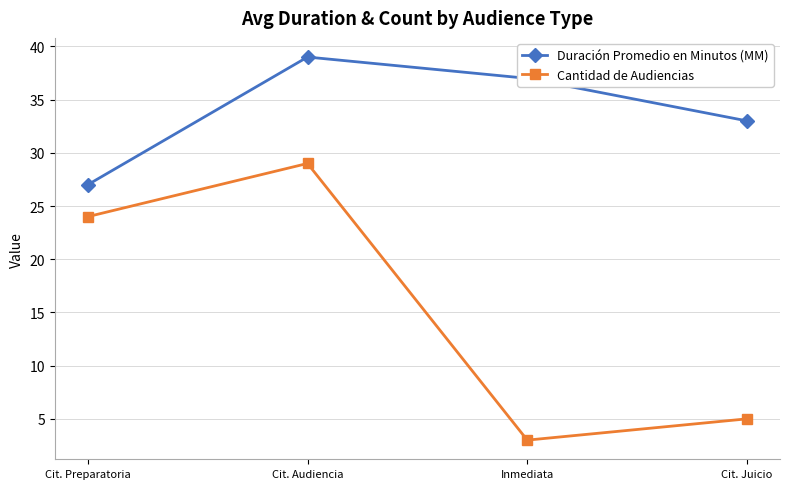

What is the highest value of the Cantidad de Audiencias series?

29